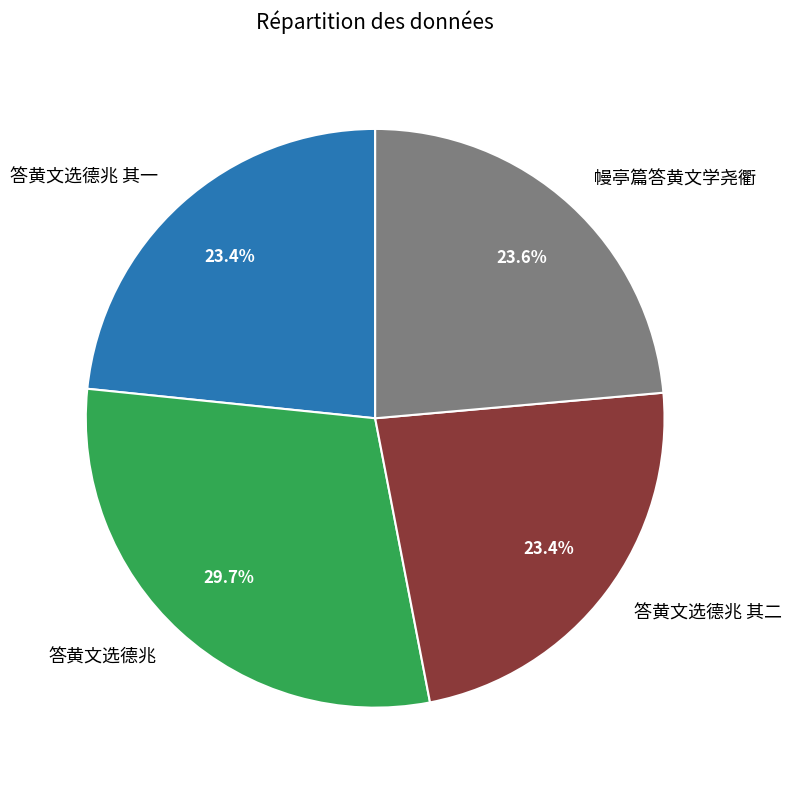

To the nearest percent, what portion does 答黄文选德兆 represent?

30%